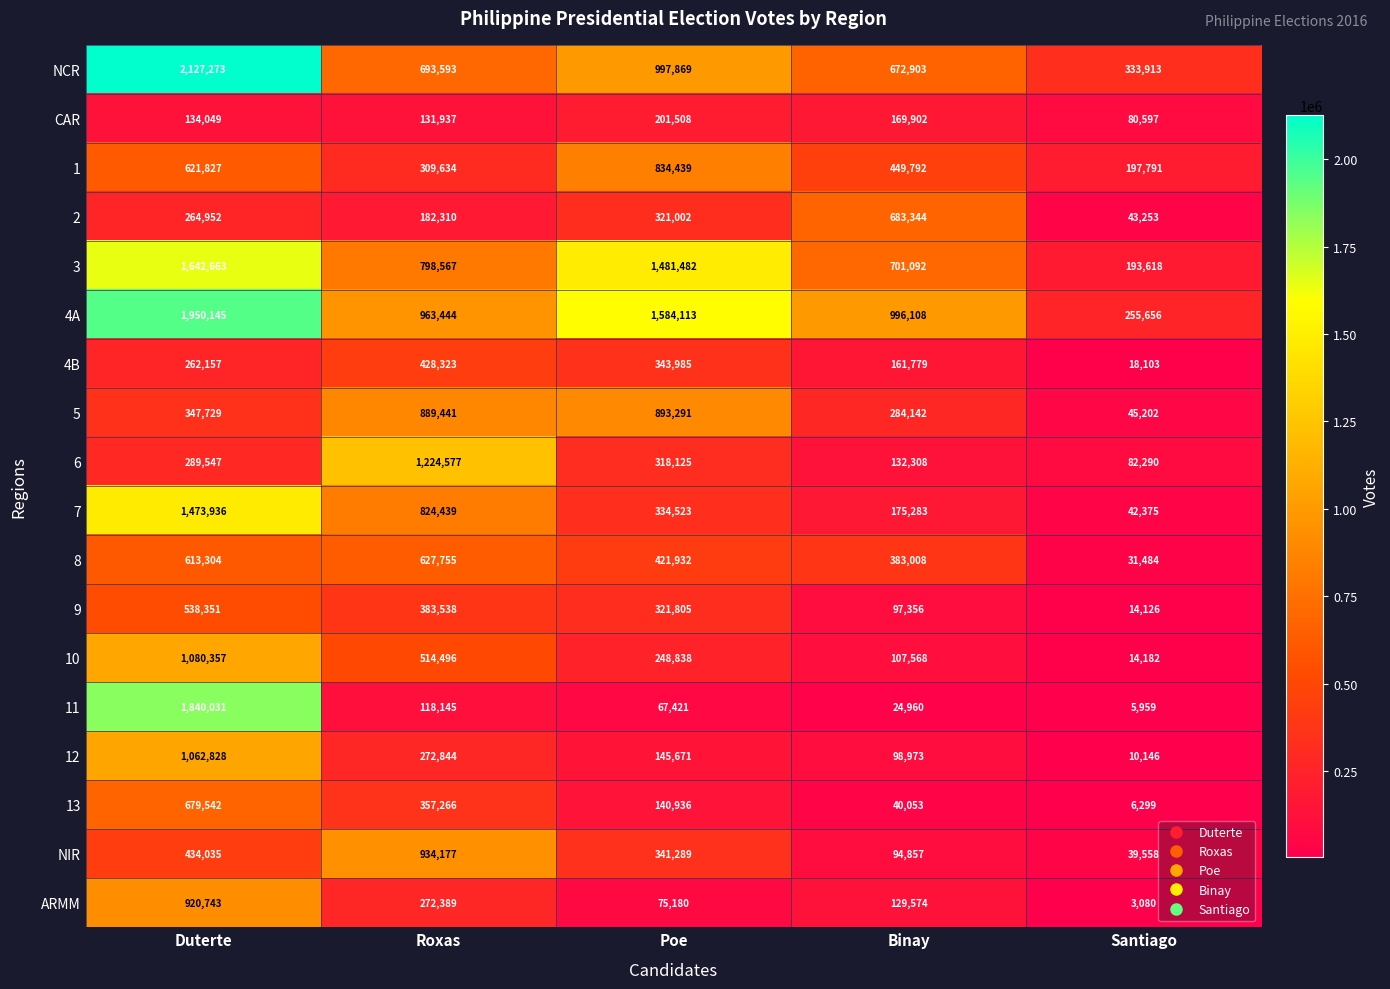

The value of 10 at Roxas is 758716. True or false?

False